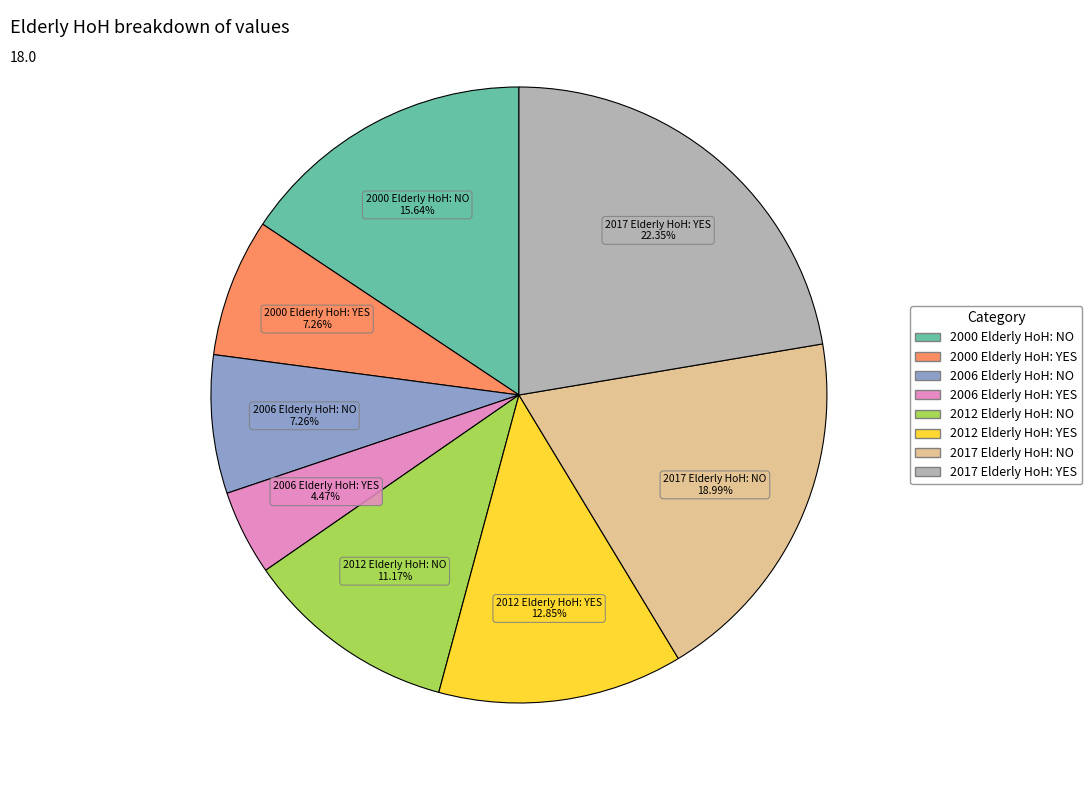

What is the largest slice in the pie chart?

2017 Elderly HoH: YES